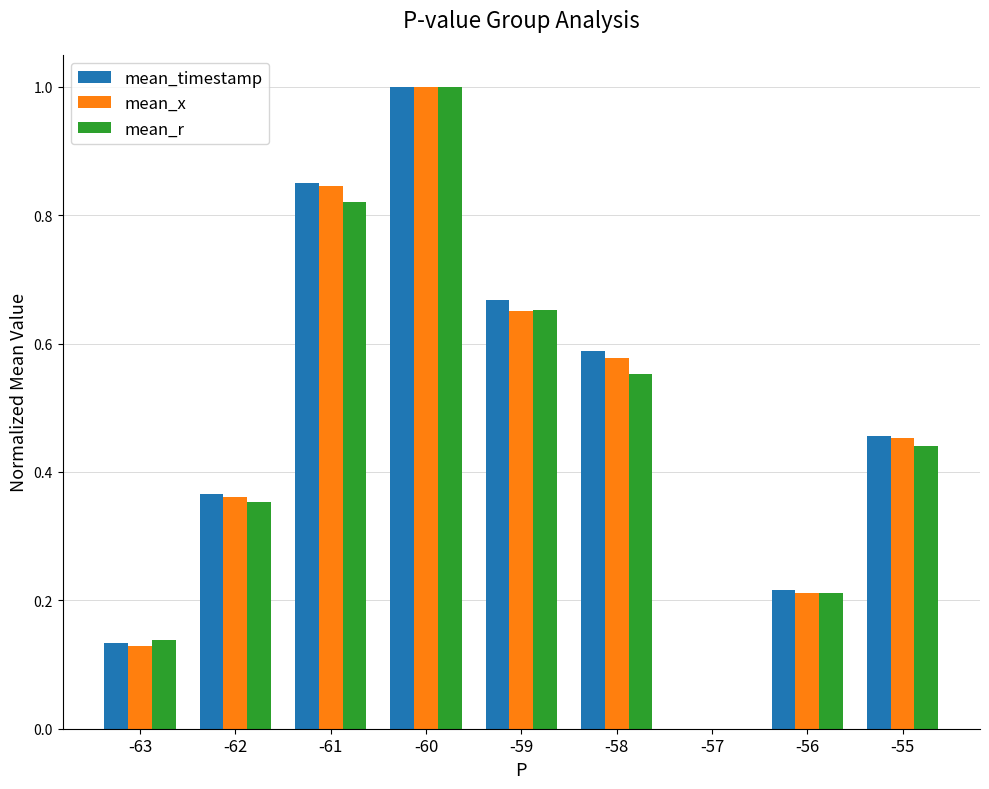

At which label does mean_r reach its peak?

-60